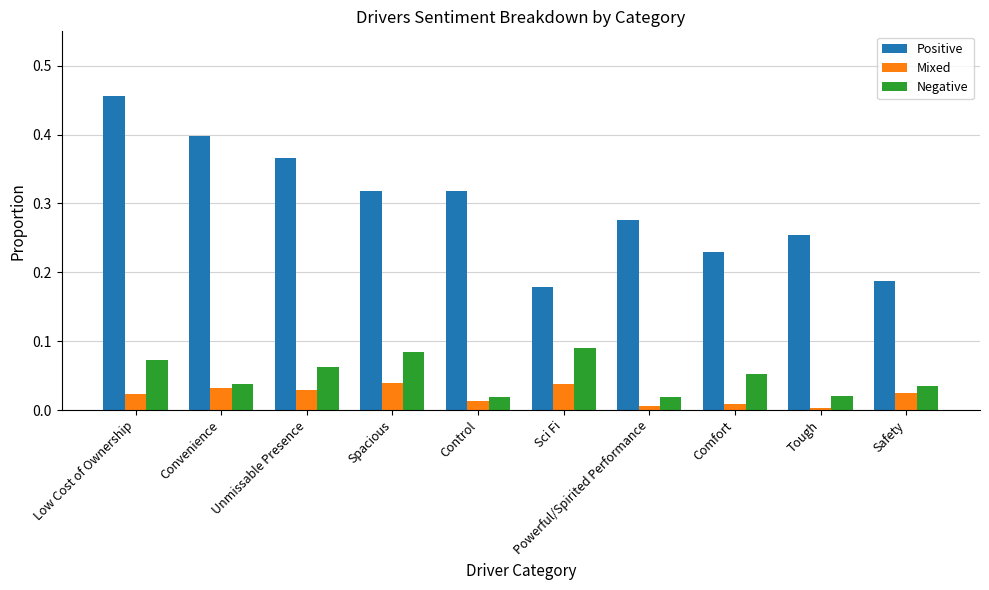

Which category has the highest value in the Positive series?

Low Cost of Ownership